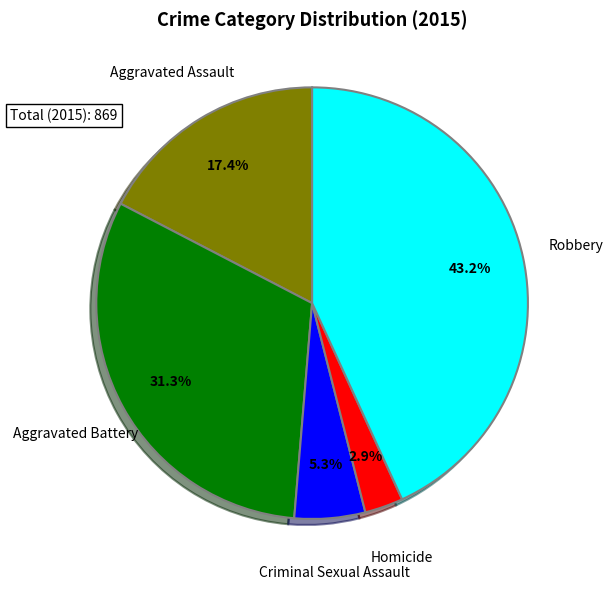

Is the sum of Criminal Sexual Assault and Aggravated Battery greater than half?

No